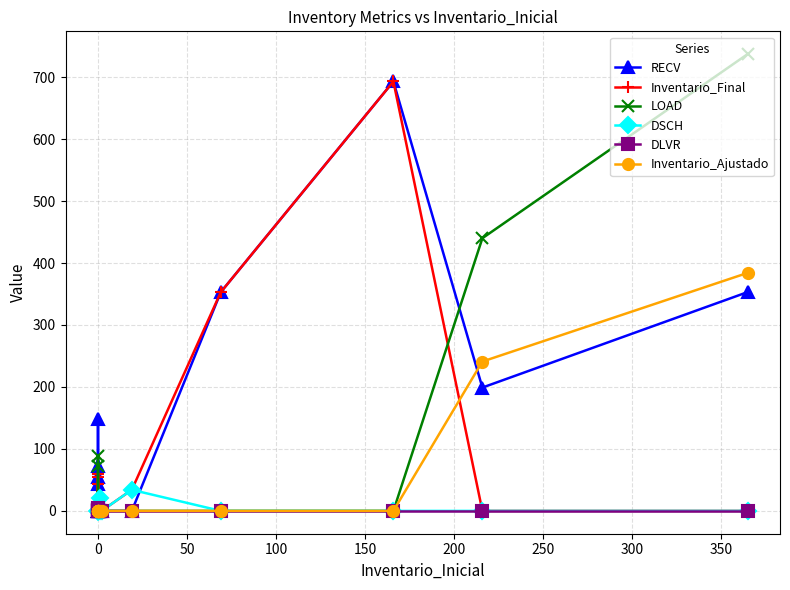

What is the sum of all DSCH values?

55